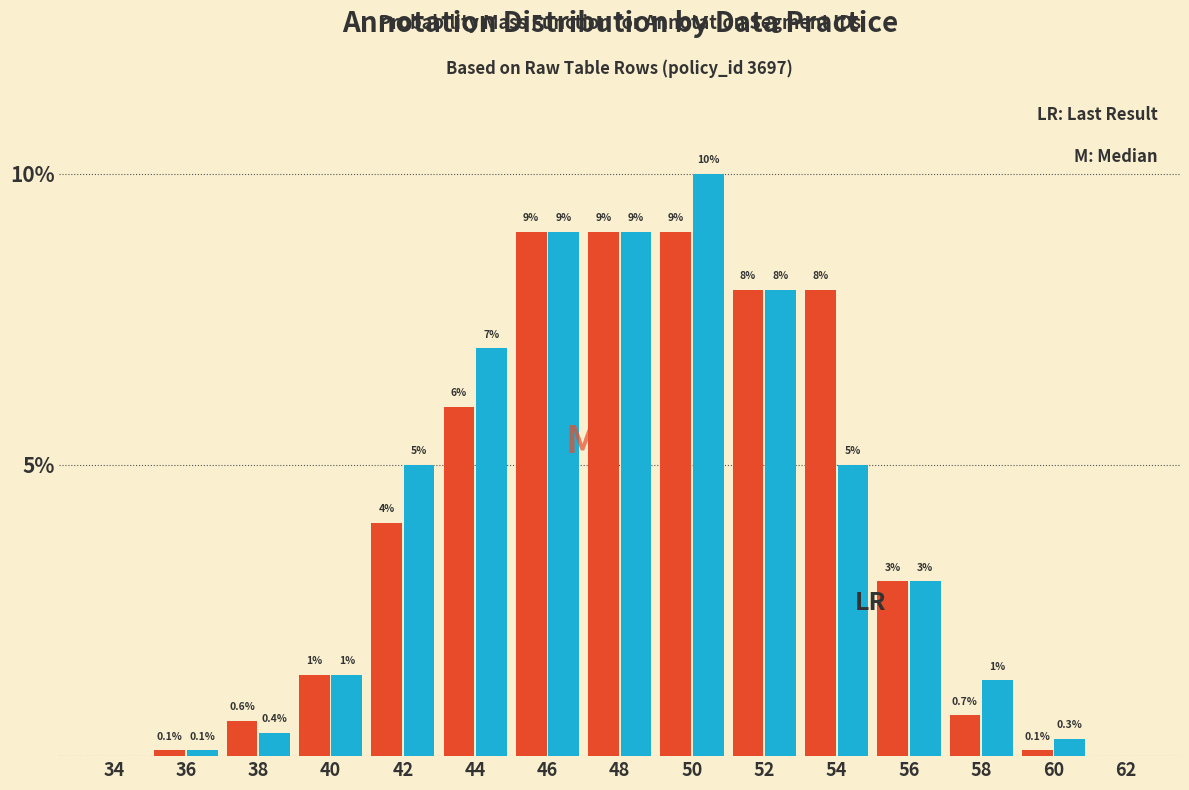

What is the greatest value displayed?

10.0